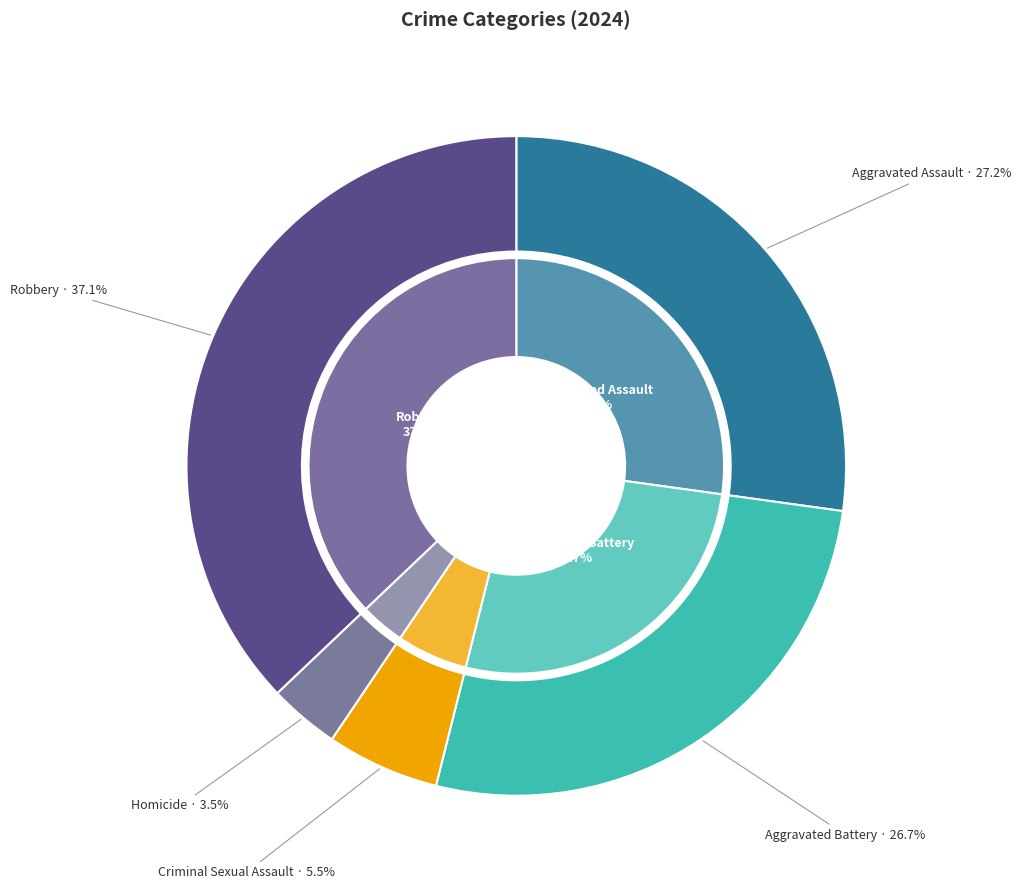

What percentage is the 2 slice, to the nearest percent?

6%